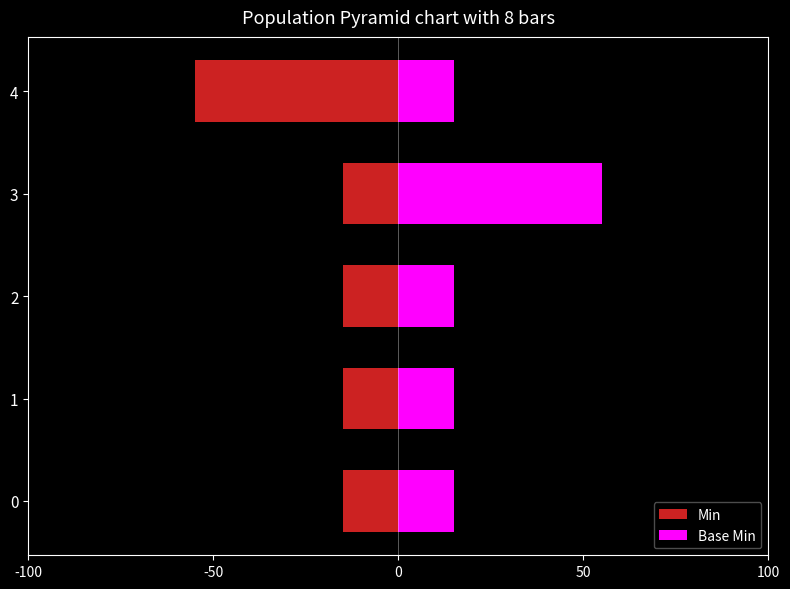

Rank the series at 4 from highest to lowest value.

Base Min, Min